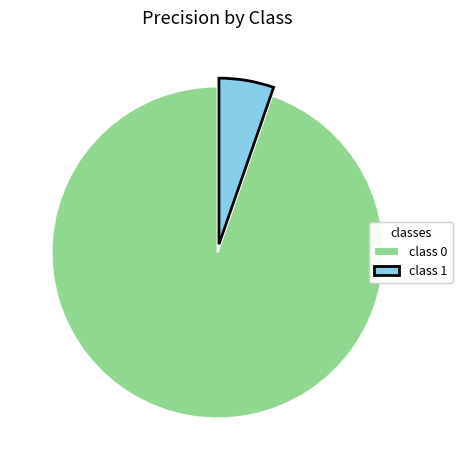

How many slices are in this pie chart?

2